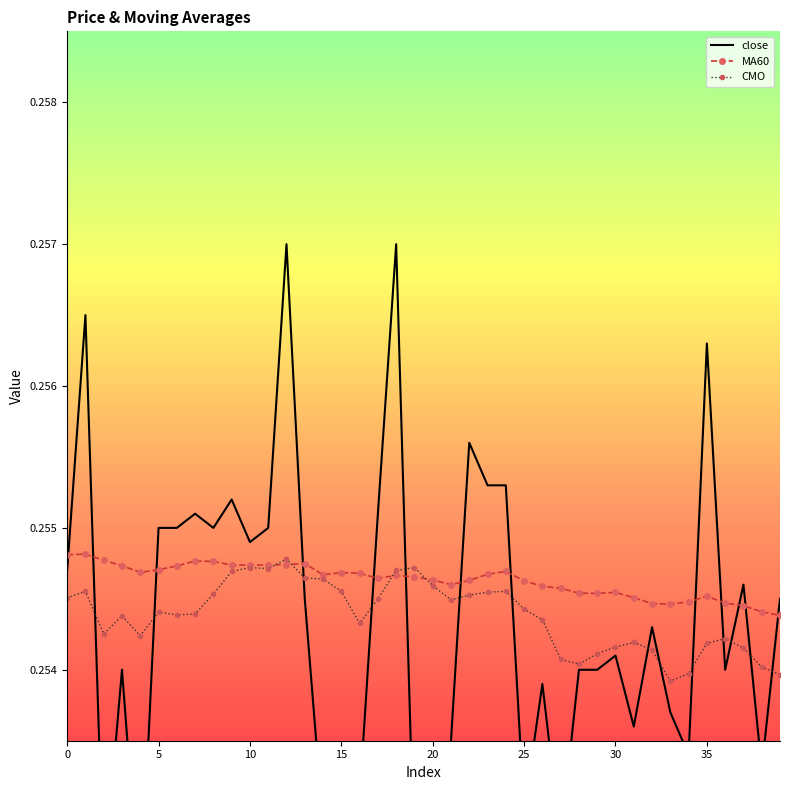

True or false: CMO has more than 2 points higher than both neighbors.

True